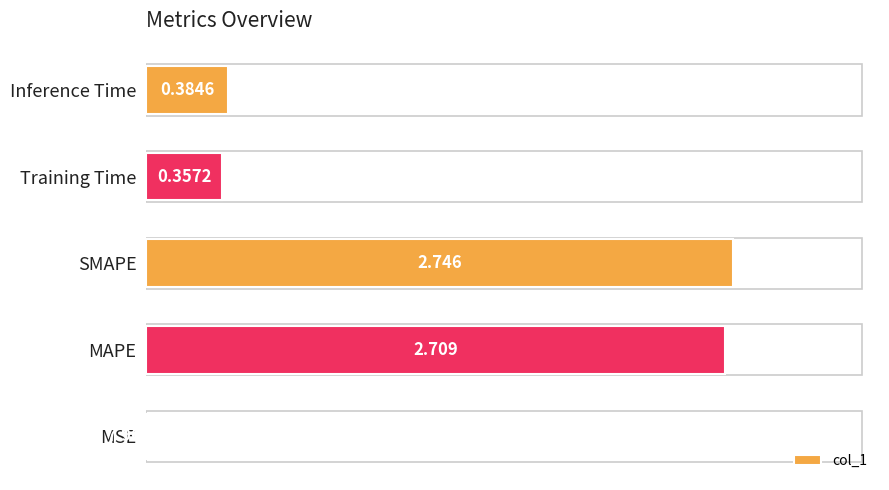

Where is the data nearest to the value 1?

Inference Time